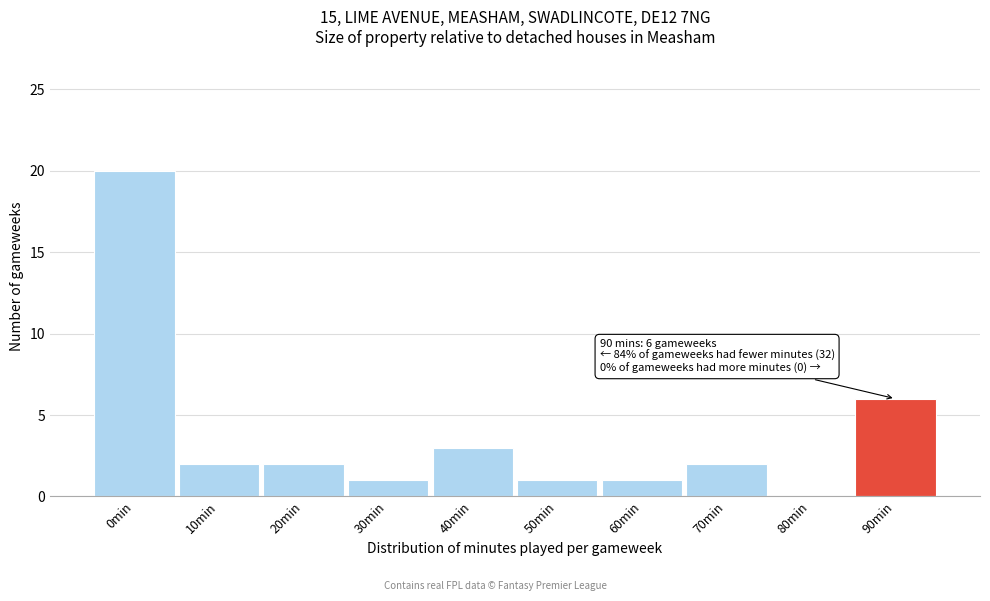

Reading right to left, what are all the values shown in this chart?

90min=6	80min=0	70min=2	60min=1	50min=1	40min=3	30min=1	20min=2	10min=2	0min=20